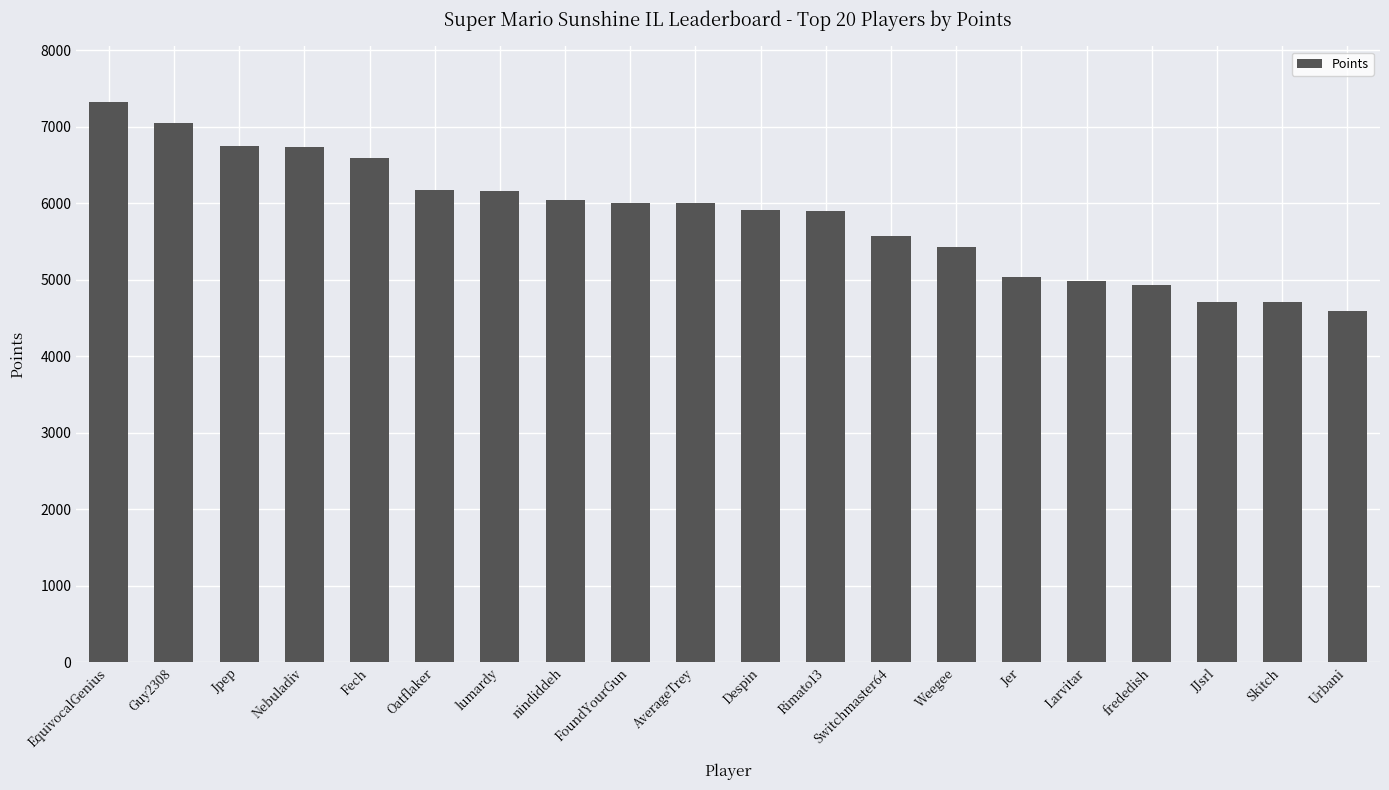

What is the sum of all values?

116573